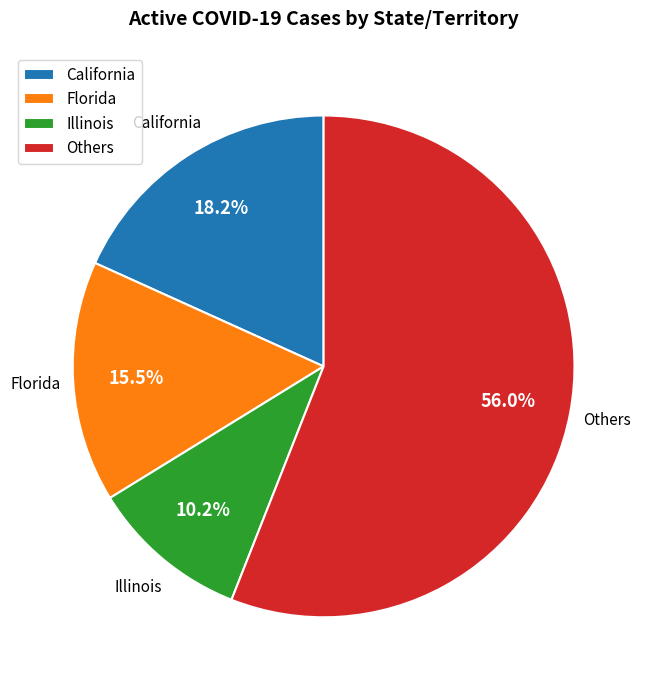

Is there any slice that represents more than half of the pie?

Yes